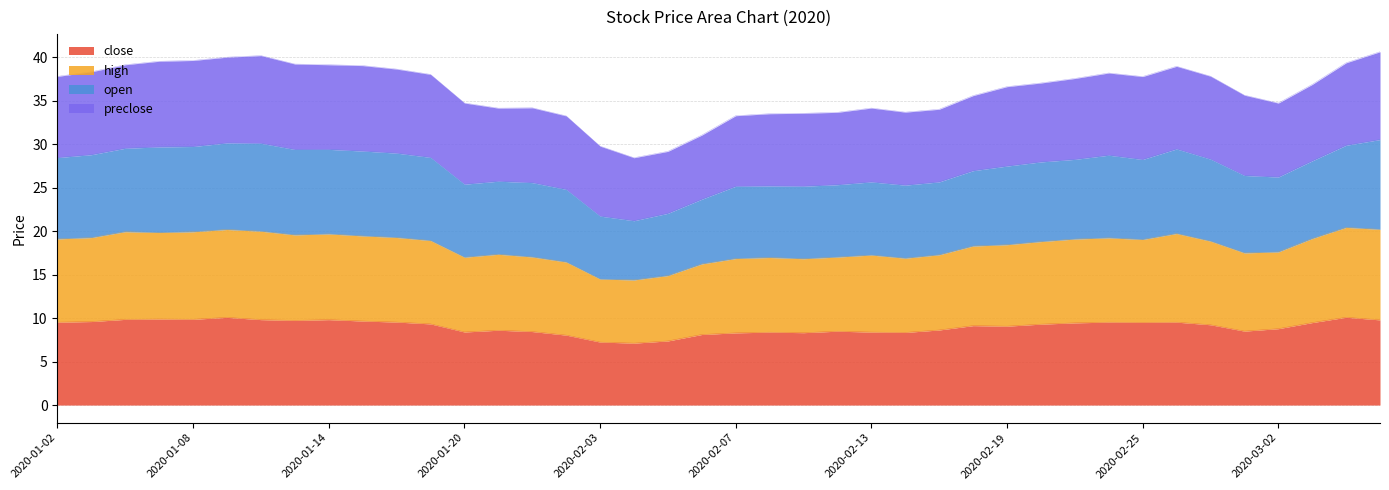

In close, how many points are higher than both neighbors (excluding endpoints)?

10